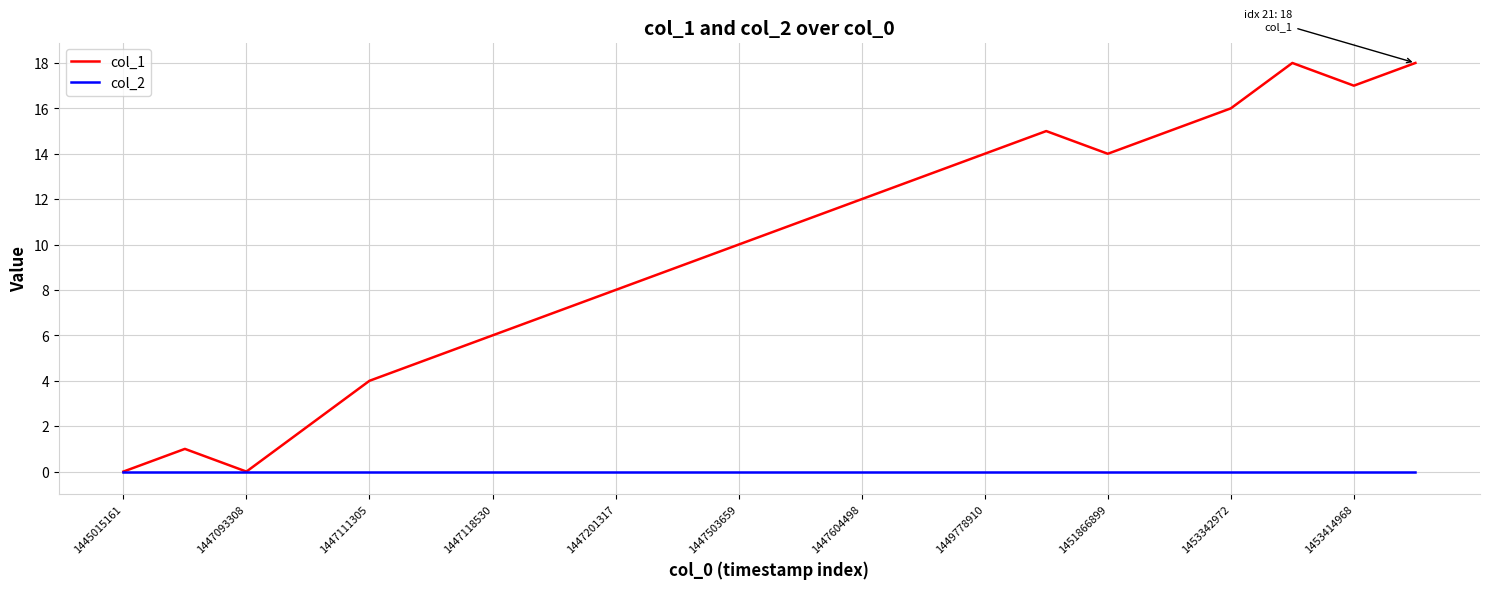

Rank the series by their maximum value, from lowest to highest.

col_2, col_1